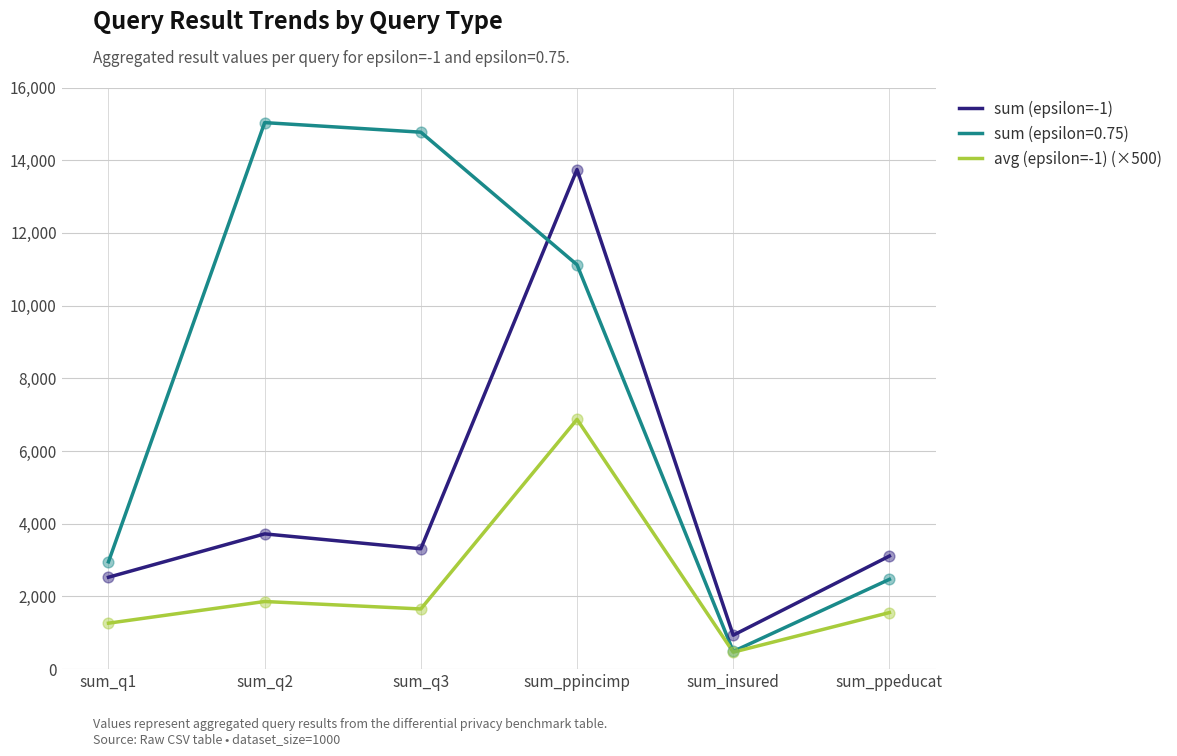

Which series has the largest total across all categories?

sum (epsilon=0.75)